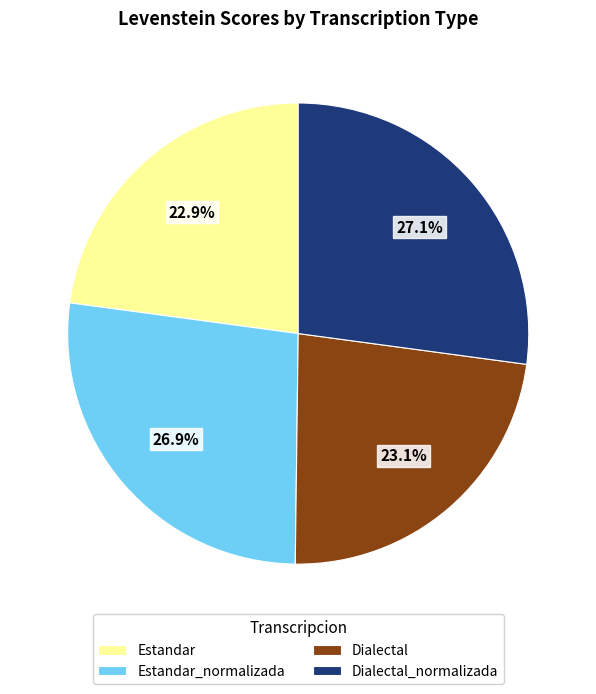

Is it true that Estandar is 31% of the pie?

False